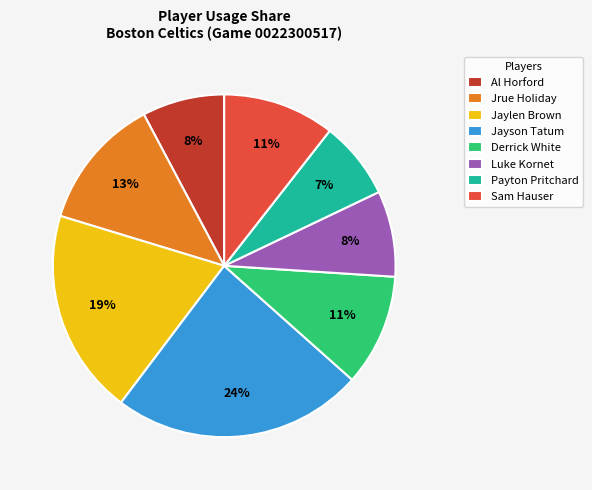

To the nearest percent, what is the average slice percentage?

12%